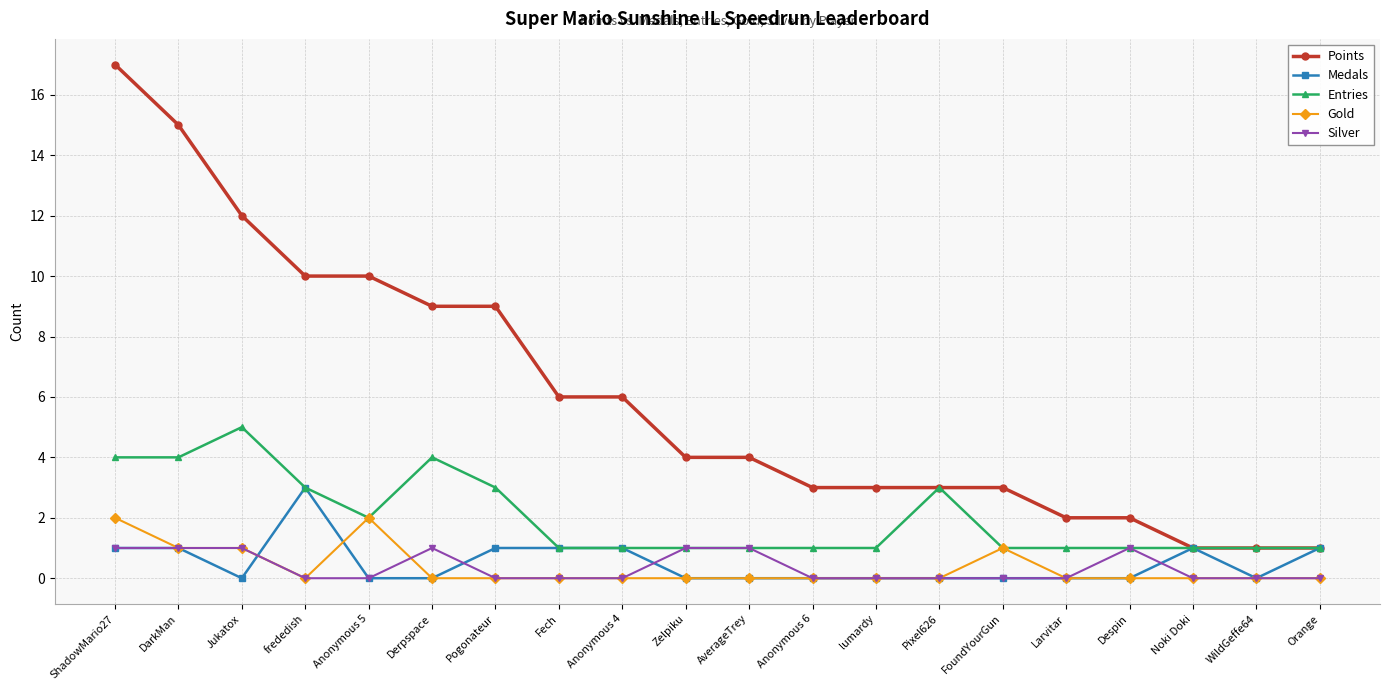

True or false: Points and Silver cross at least once.

False